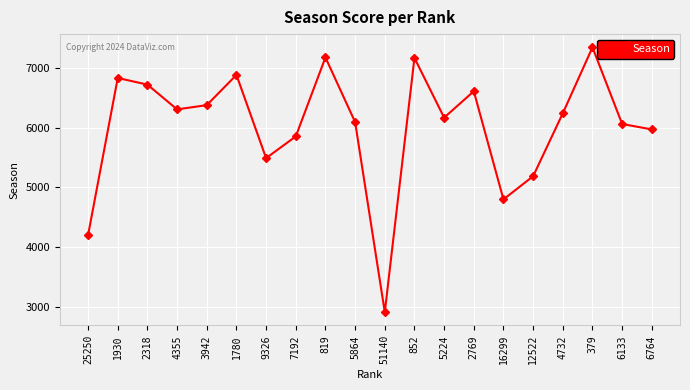

What is the change in value from 819 to 6764?

-1203